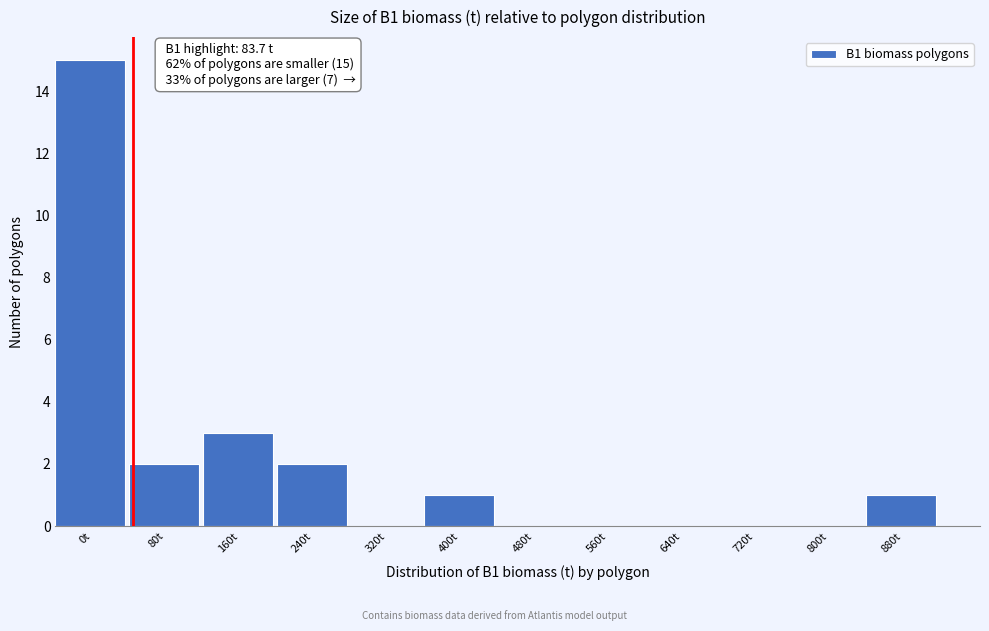

Reading right to left, transcribe all the data shown in this chart.

880t=1	800t=0	720t=0	640t=0	560t=0	480t=0	400t=1	320t=0	240t=2	160t=3	80t=2	0t=15